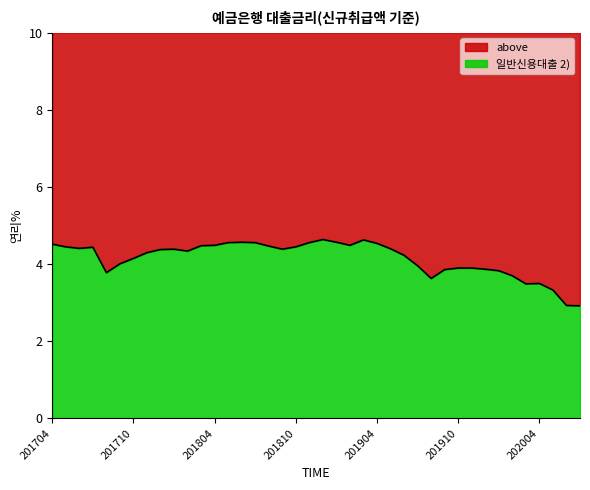

What is the greatest value displayed?

4.6